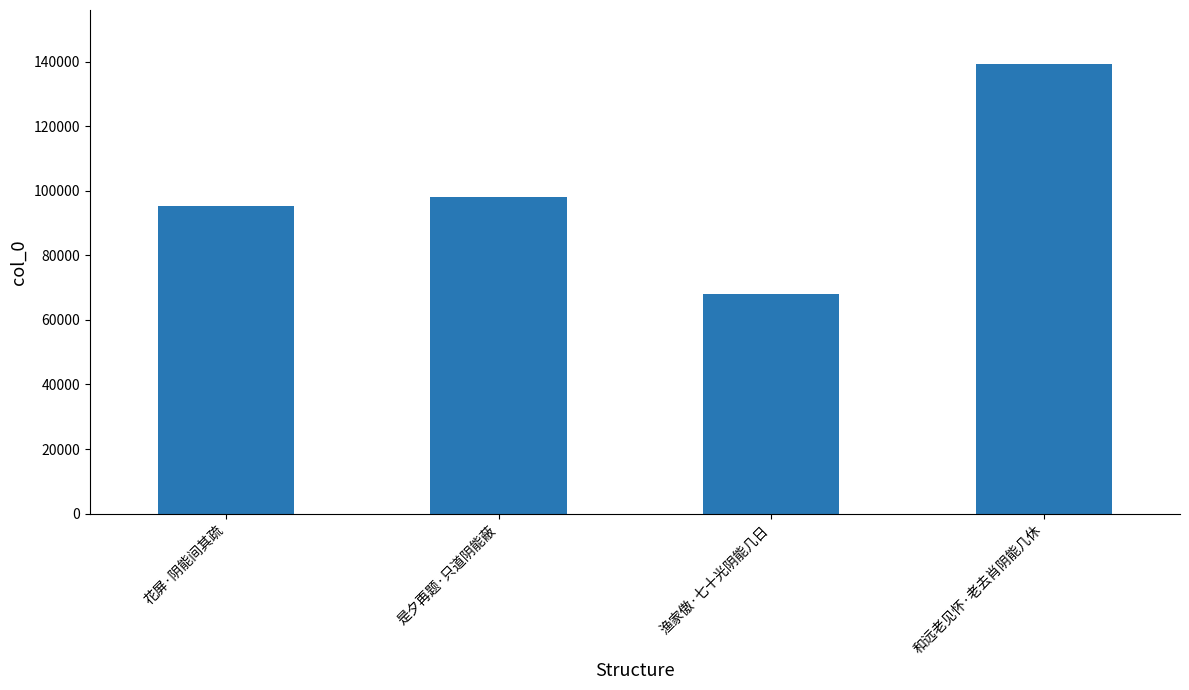

List the labels in order of value, smallest first.

渔家傲·七十光阴能几日, 花屏·阴能间其疏, 是夕再题·只道阴能蔽, 和远老见怀·老去肖阴能几休